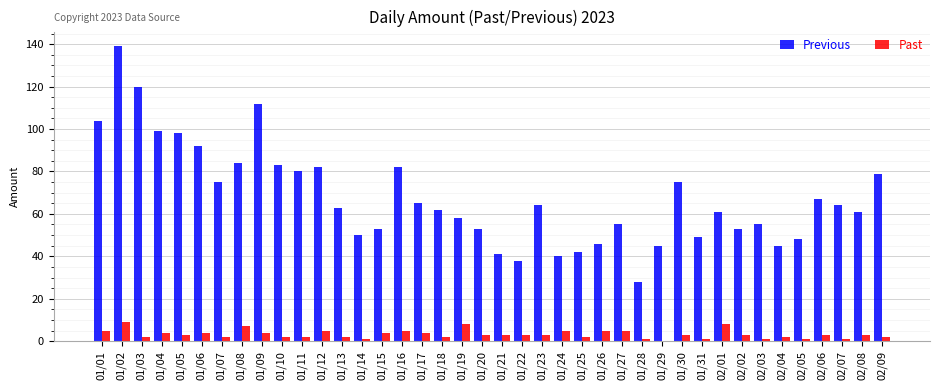

What is the total value across all series at 01/26?

51